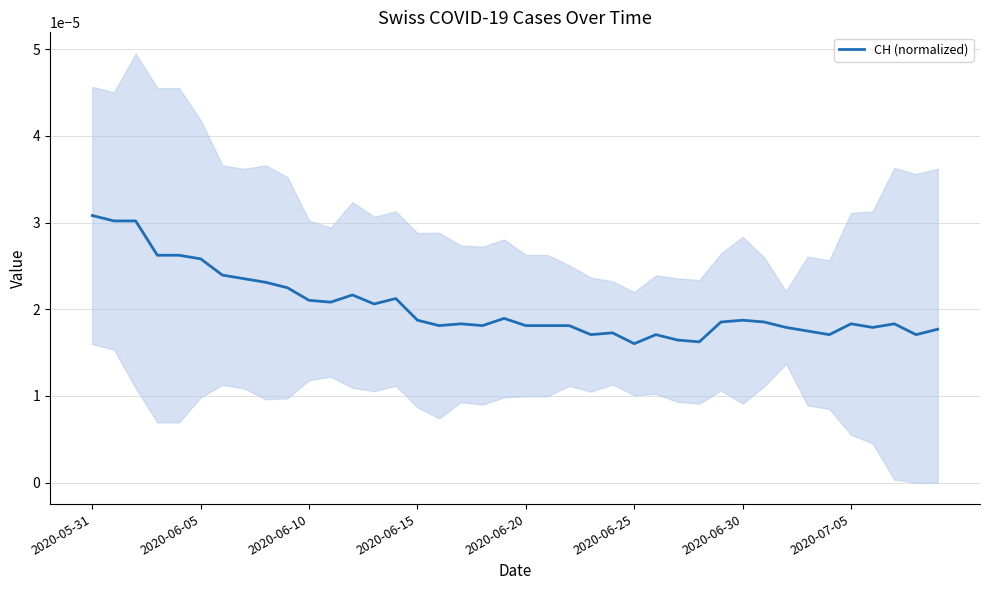

Does the chart display data point markers on the line(s)?

No